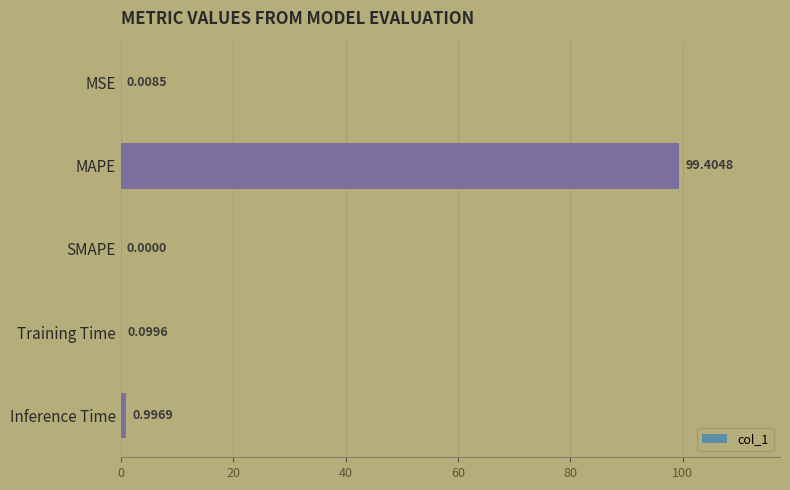

What is the sum of all values?

100.5